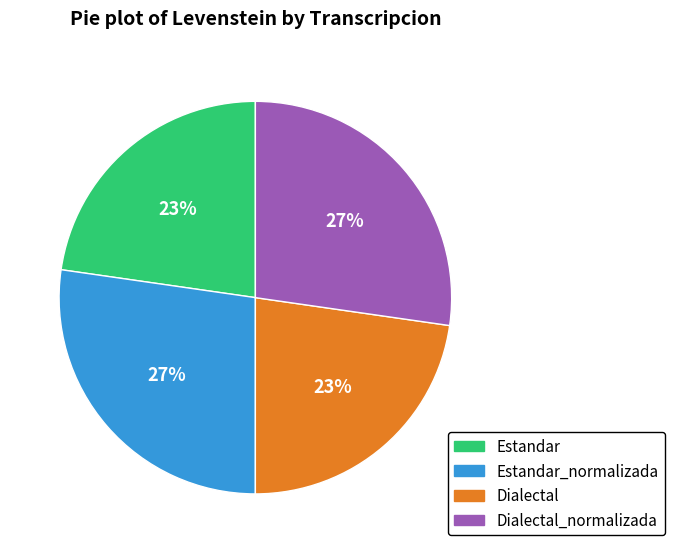

To the nearest percent, what is the average slice percentage?

25%